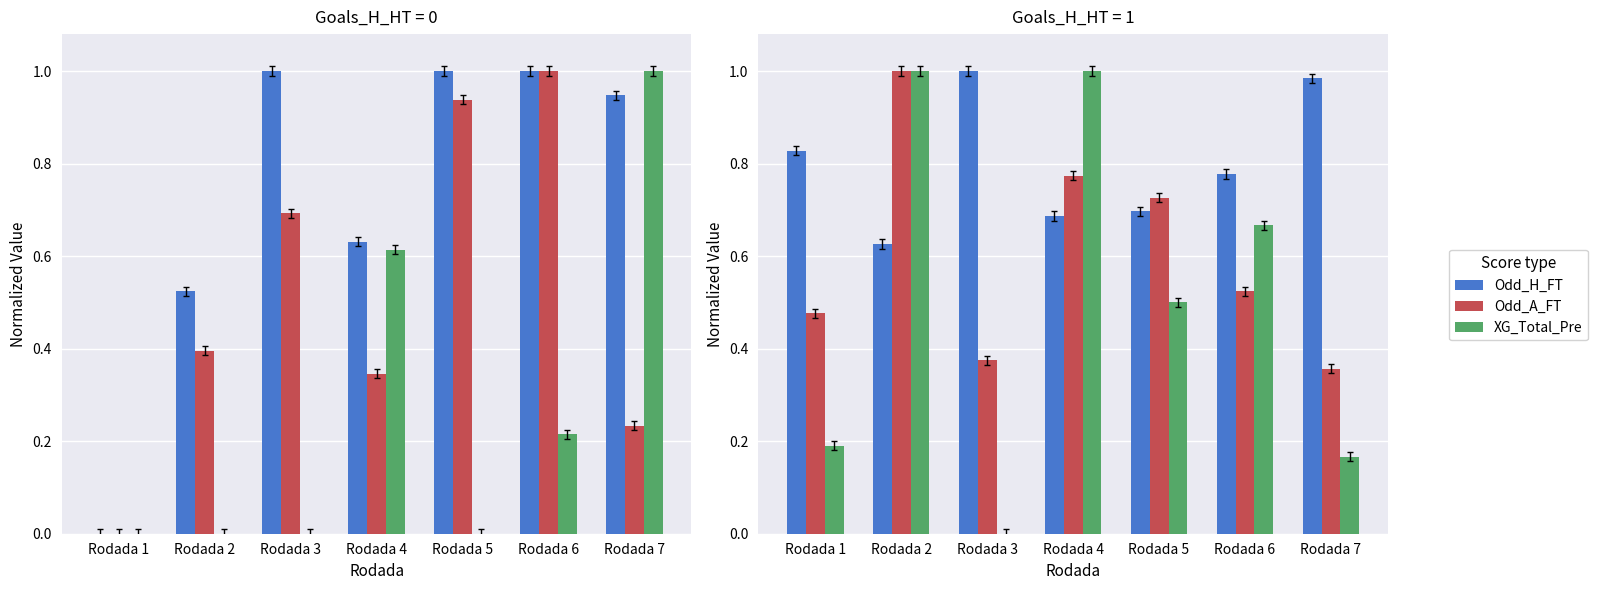

List the series in order of their overall mean, lowest first.

XG_Total_Pre, Odd_A_FT, Odd_H_FT